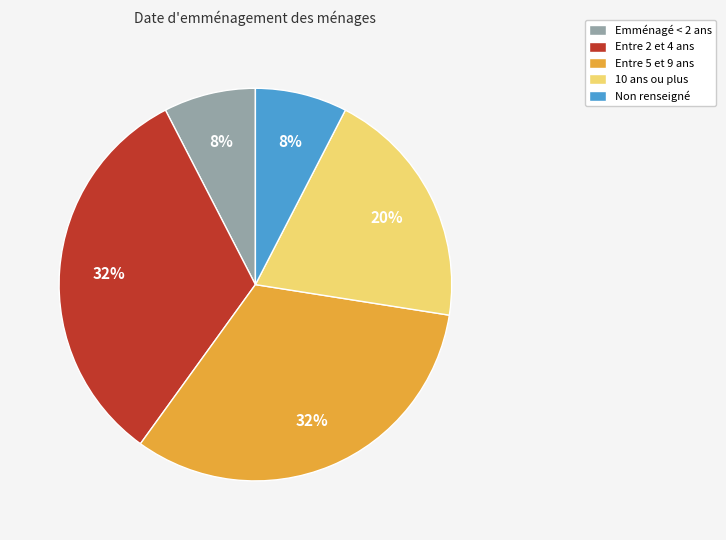

True or false: Emménagé < 2 ans accounts for 2% of the total.

False